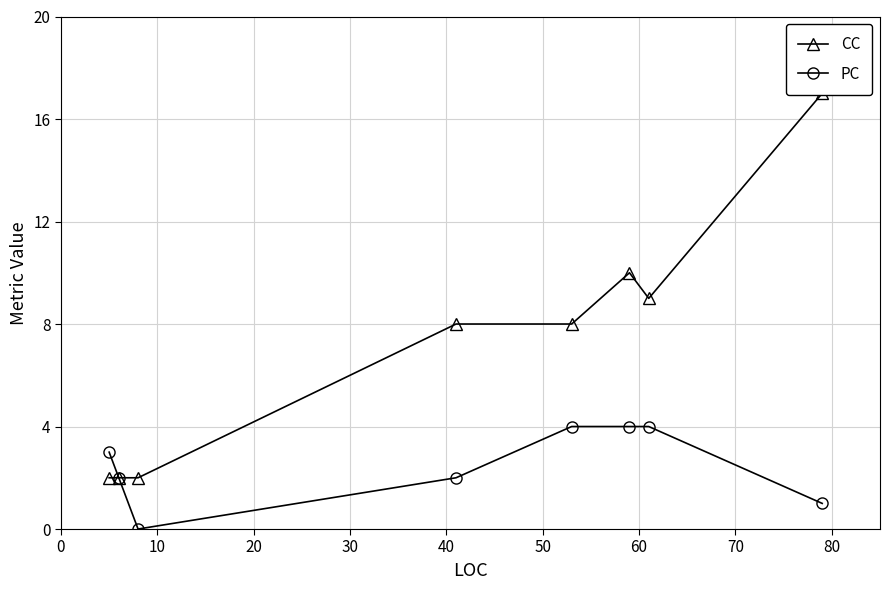

How many data points does each series have?

8